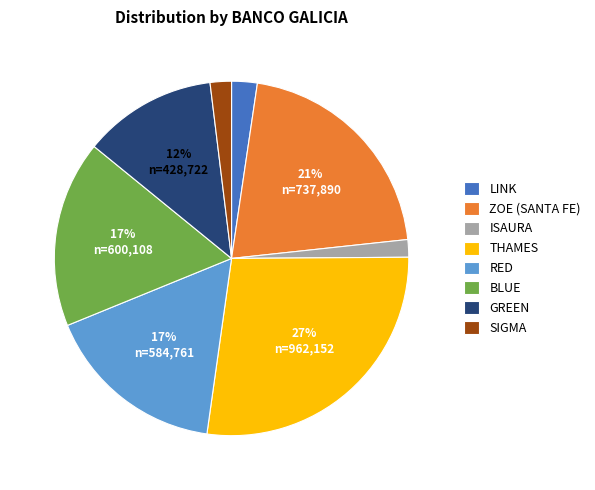

Which slice is the largest?

THAMES